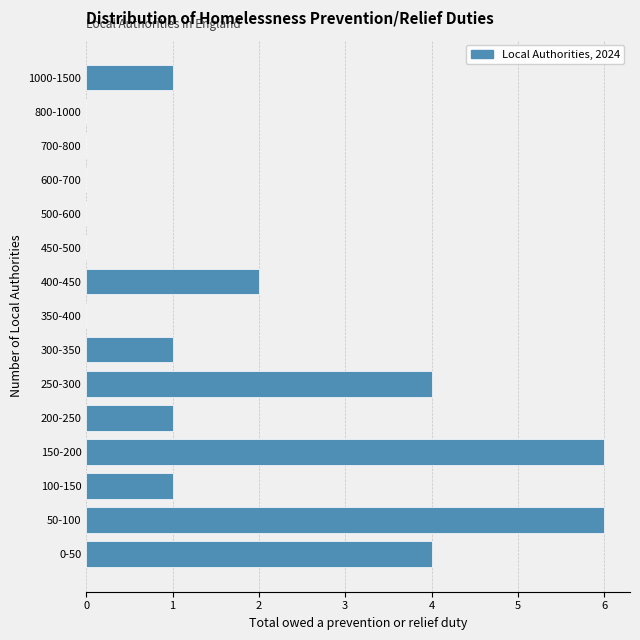

Reading bottom to top, list all the values displayed in this chart.

0-50=4	50-100=6	100-150=1	150-200=6	200-250=1	250-300=4	300-350=1	350-400=0	400-450=2	450-500=0	500-600=0	600-700=0	700-800=0	800-1000=0	1000-1500=1